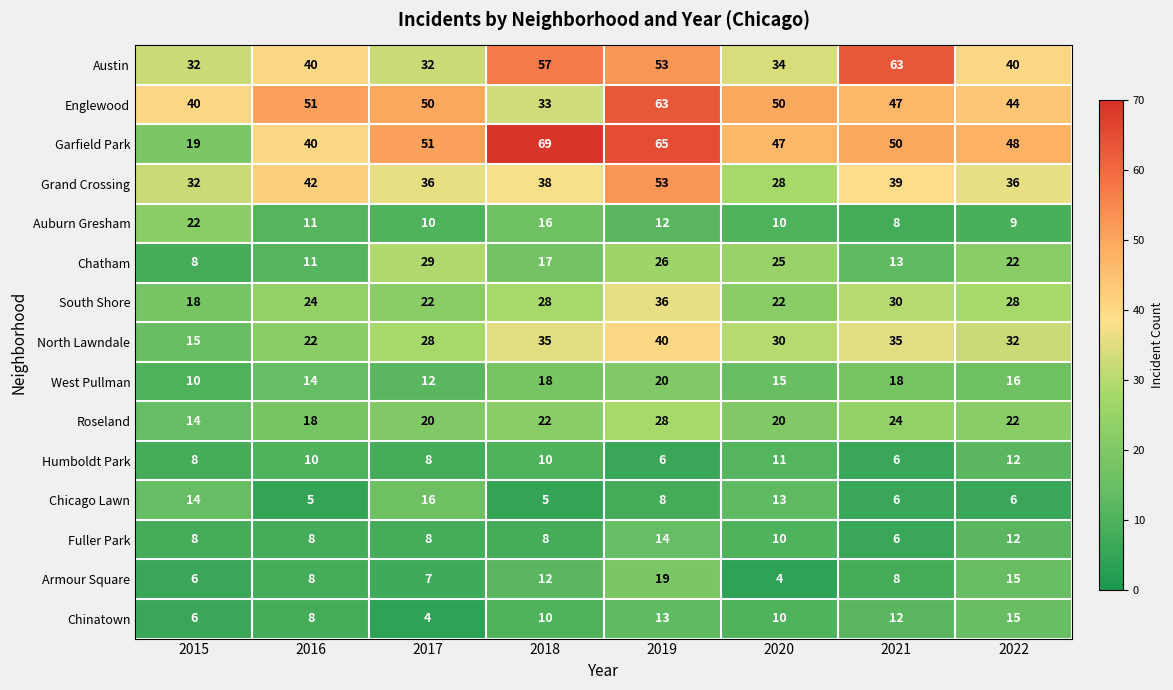

The Fuller Park series shows 21 at 2022. True or false?

False